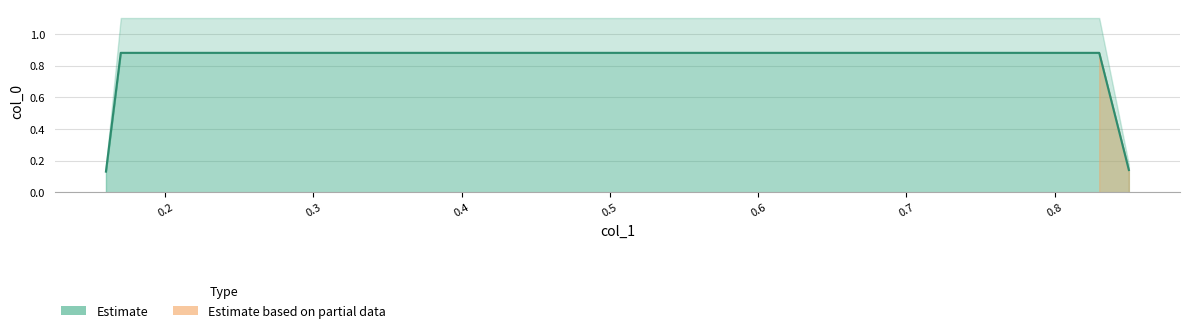

Reading right to left, extract all data points from this chart.

0.1	0.9	0.9	0.1